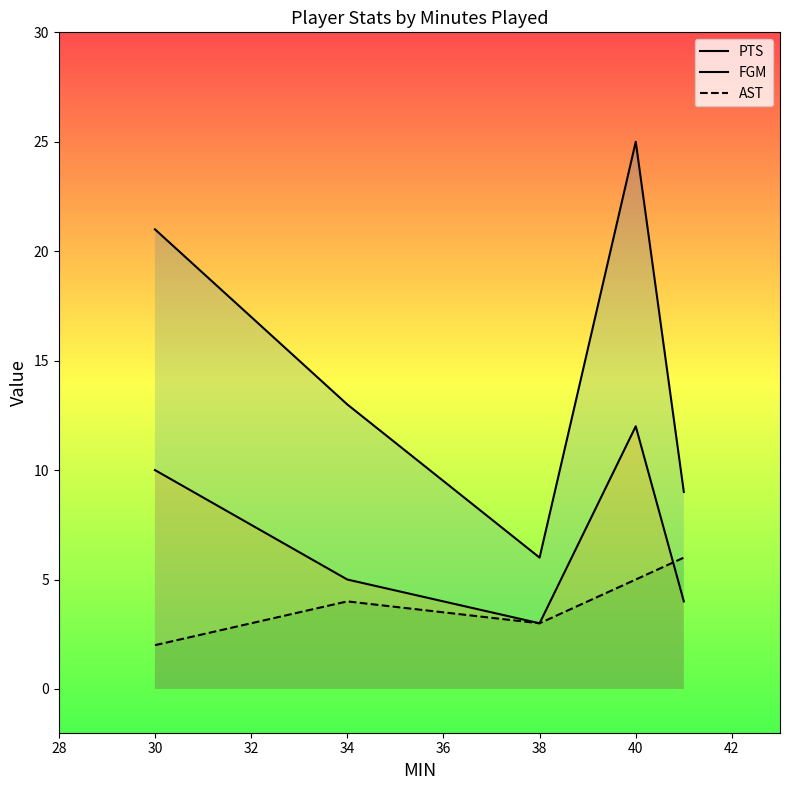

What is the highest value of the AST series?

6